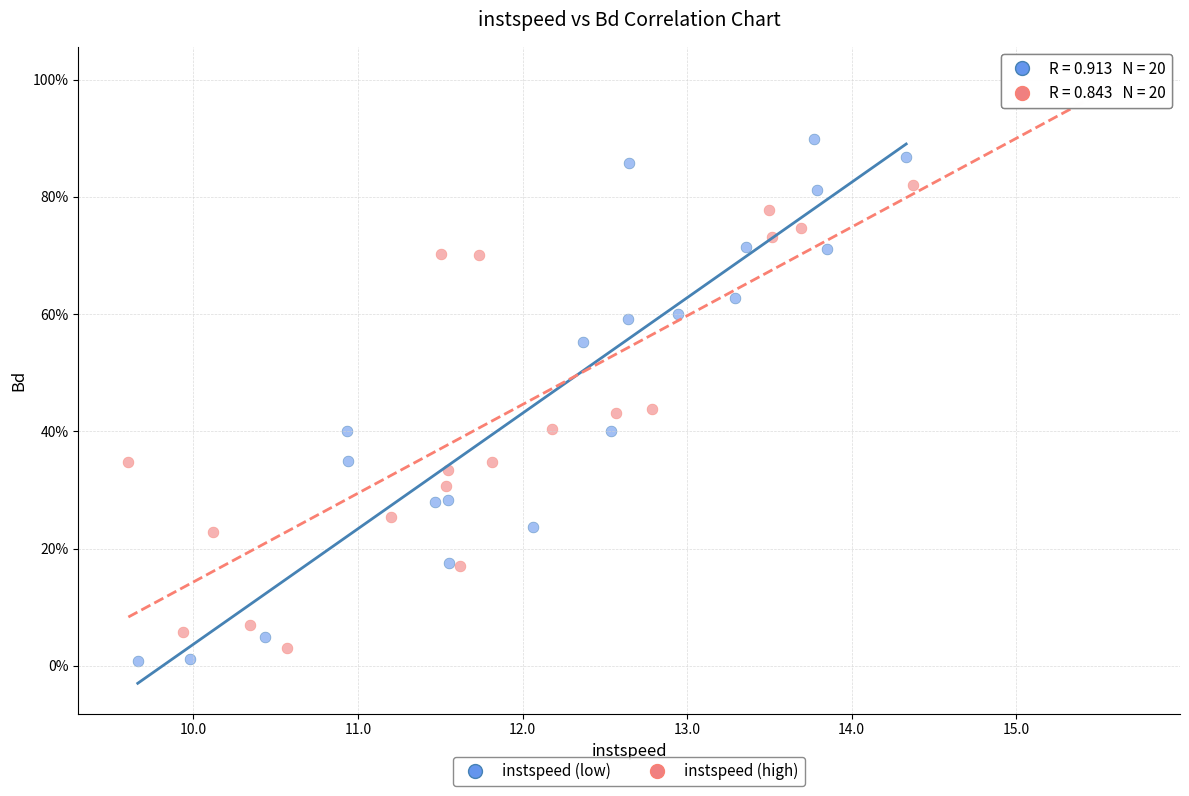

What are all the series names shown in the legend?

instspeed (low), instspeed (high)